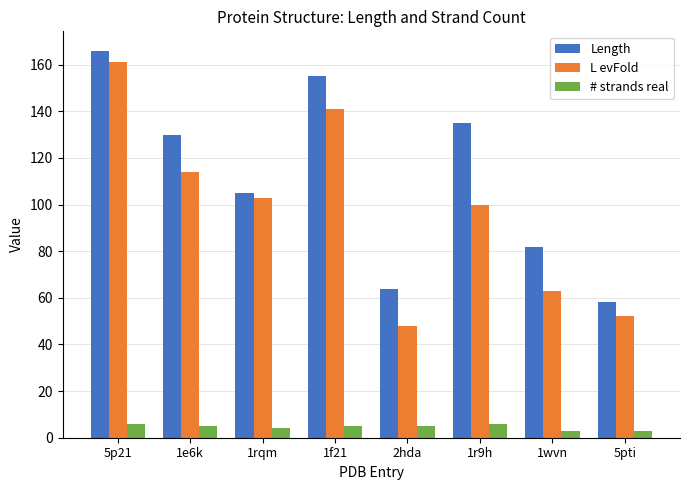

Which series has the largest range (max minus min)?

L evFold